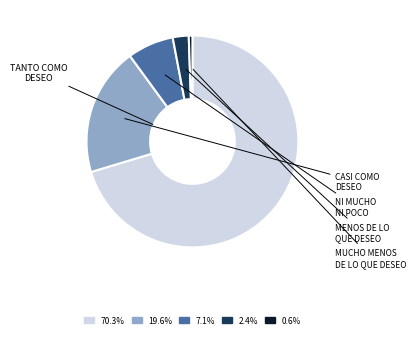

Is there any slice that represents more than half of the pie?

Yes